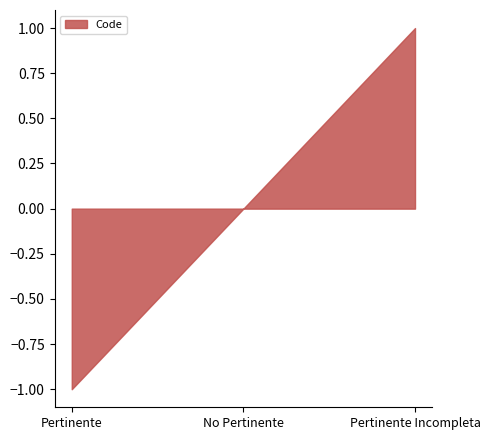

Count the values in the range -1 to 1.

3